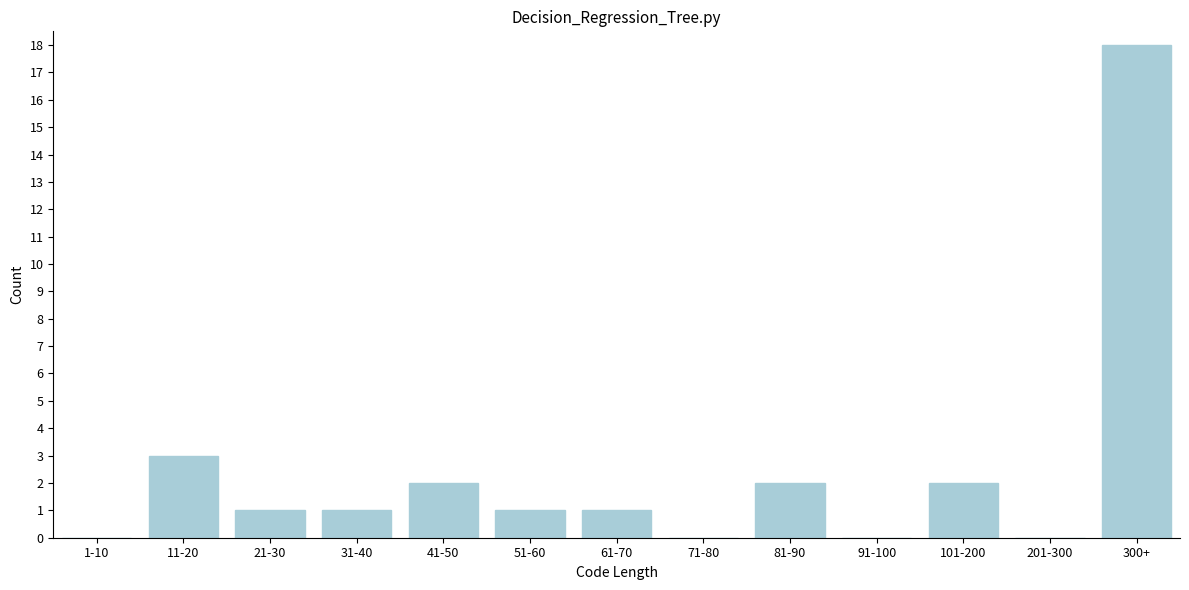

Reading right to left, transcribe all the data shown in this chart.

300+=18	201-300=0	101-200=2	91-100=0	81-90=2	71-80=0	61-70=1	51-60=1	41-50=2	31-40=1	21-30=1	11-20=3	1-10=0